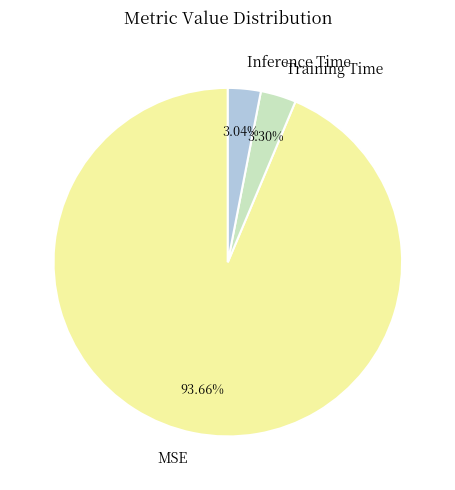

Between Inference Time and MSE, which is larger?

MSE